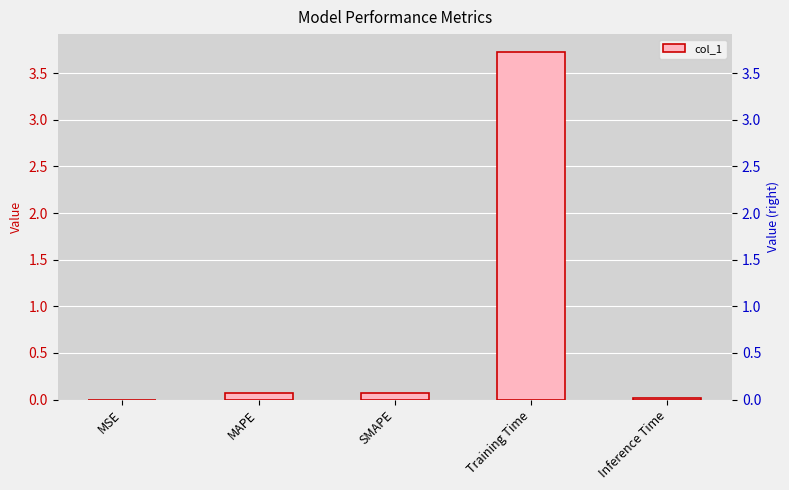

What is the sum of the values at Training Time and Inference Time?

3.7